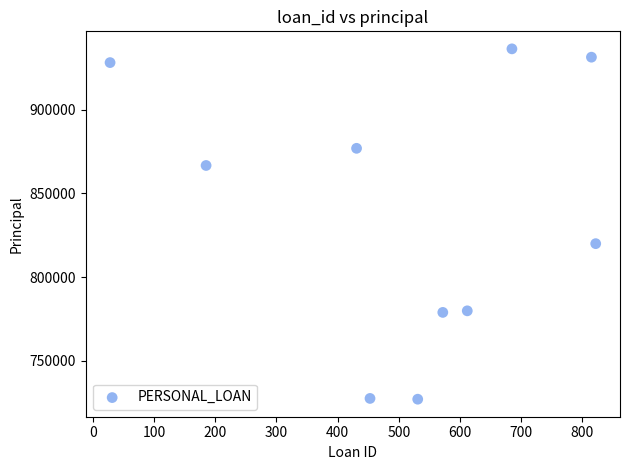

What is the range of X values (max minus min)?

794.0